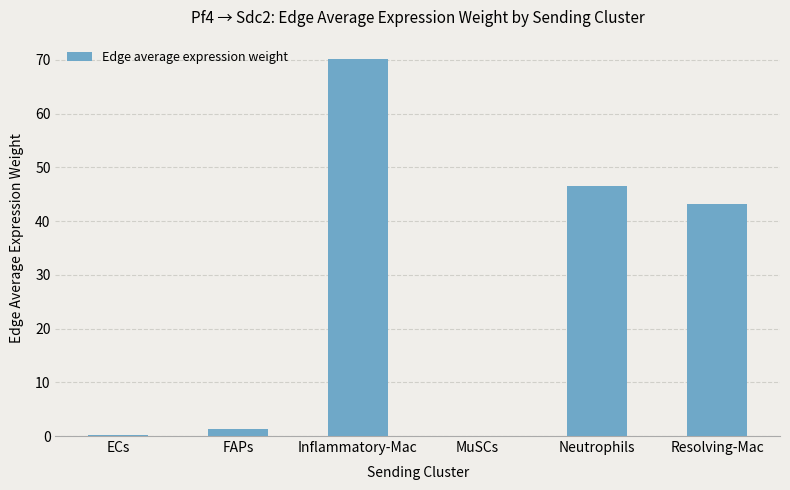

What is the greatest value displayed?

70.3